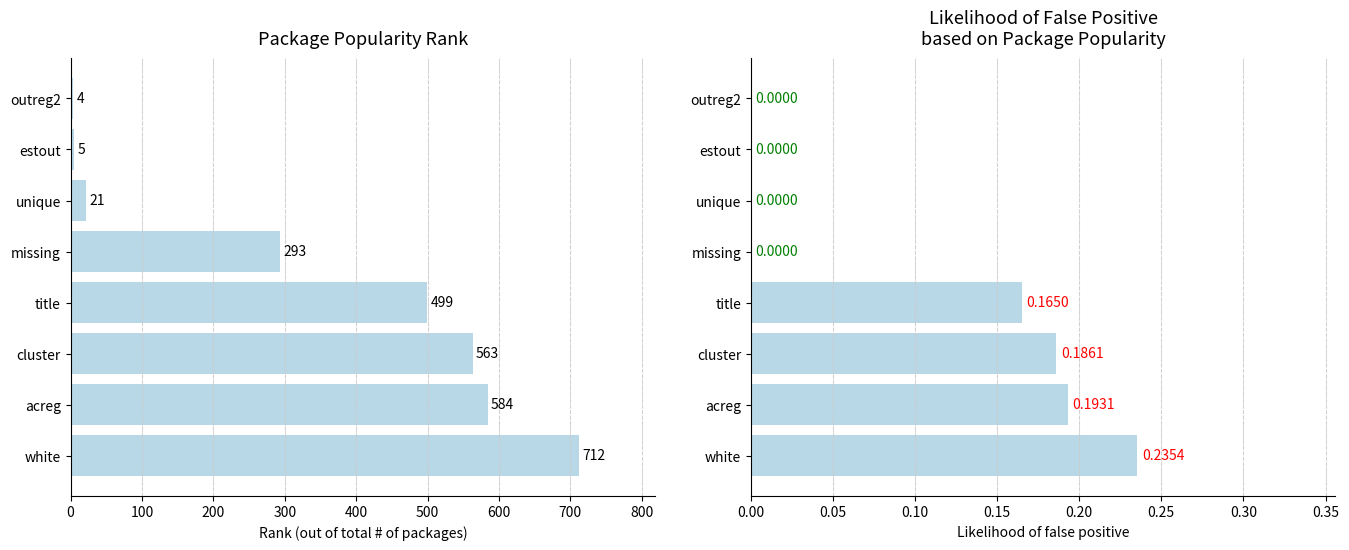

Which series has the largest range (max minus min)?

Package popularity (rank)